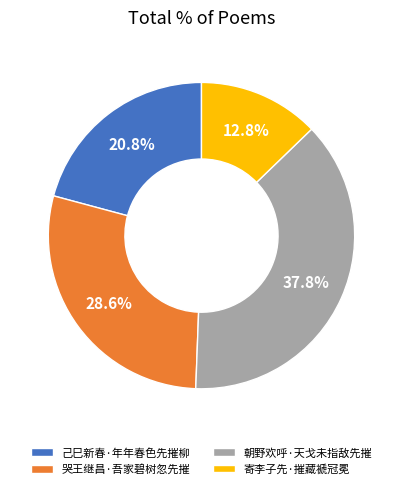

To the nearest percent, what is the difference between the largest and smallest slice percentages?

25%